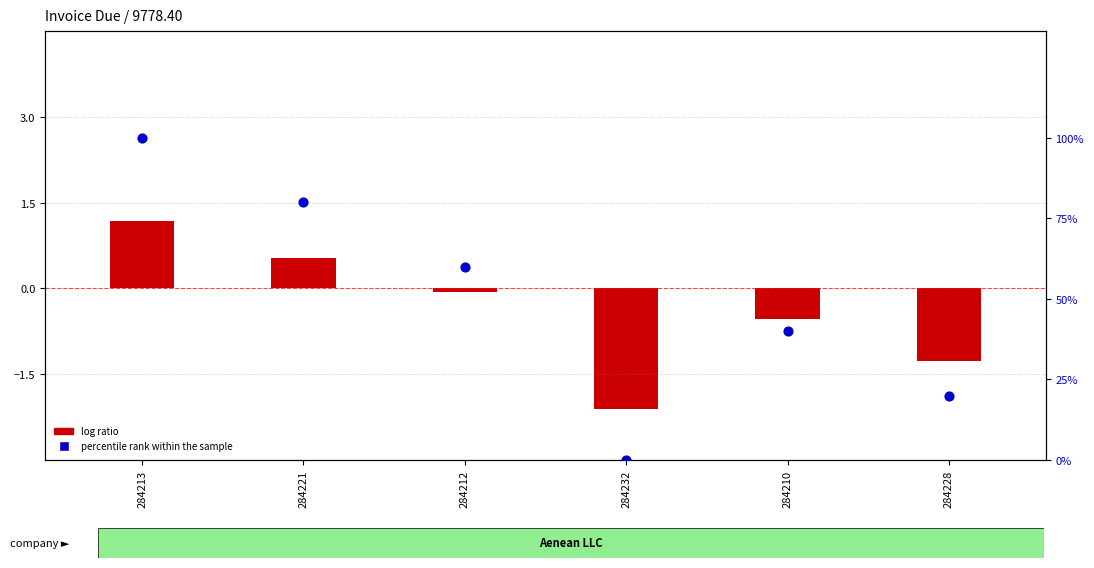

At how many categories does at least one series exceed 19?

5